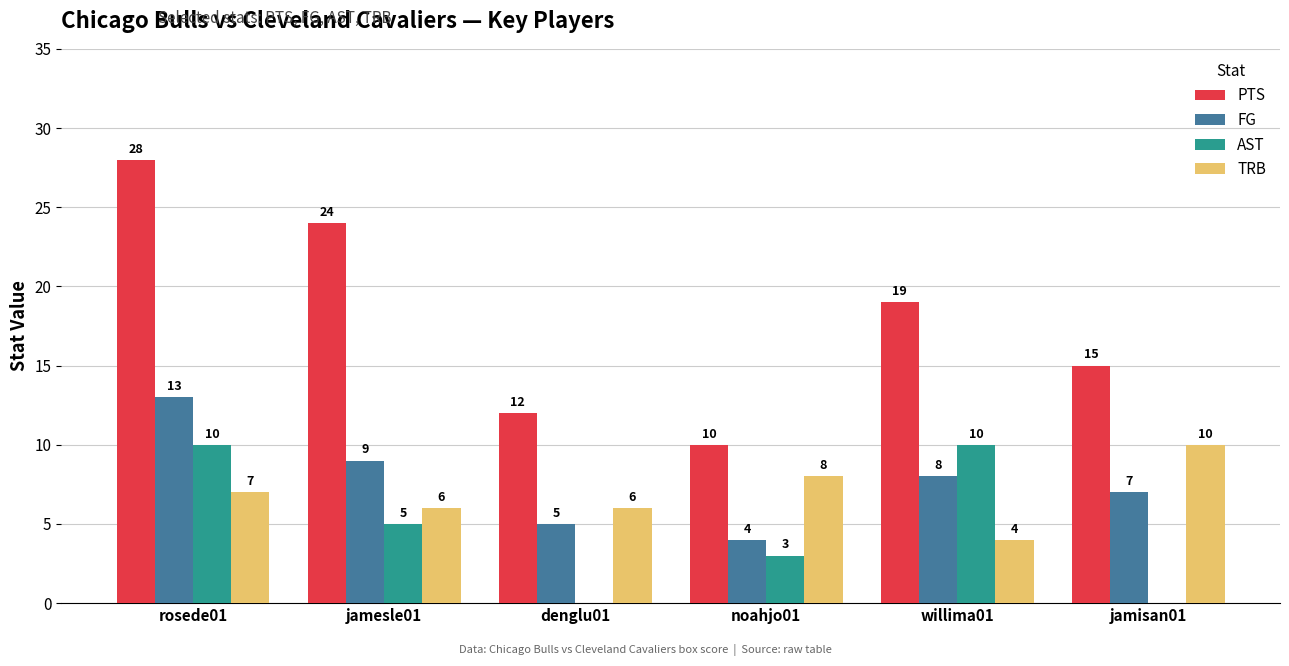

Between rosede01 and willima01, which series saw the biggest shift?

PTS